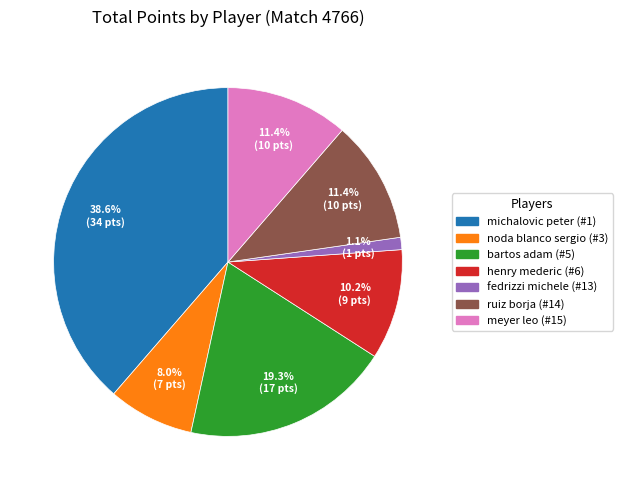

To the nearest percent, what portion does fedrizzi michele (#13) represent?

1%